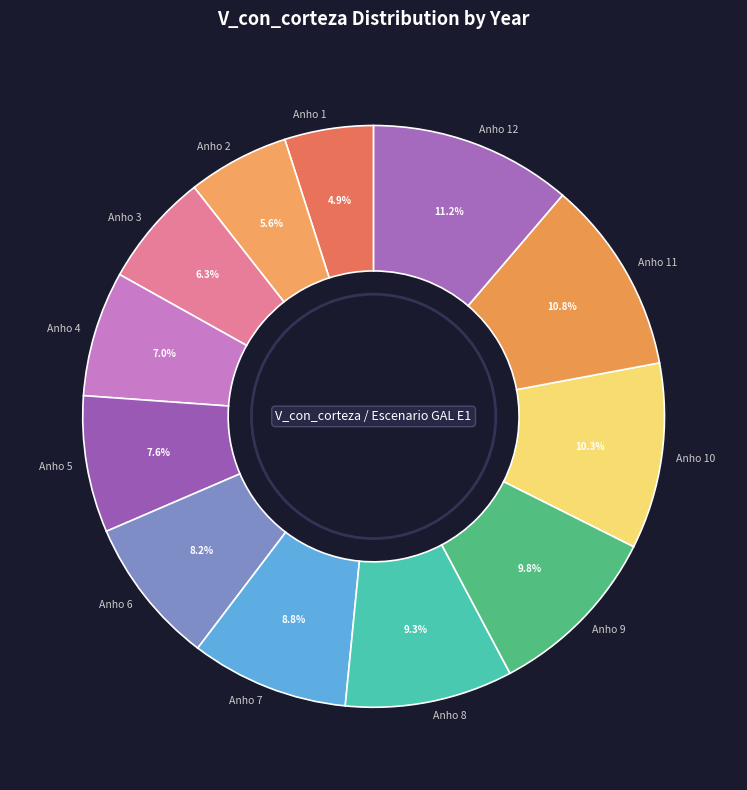

What is the total percentage of Anho 8 and Anho 3?

15.6%